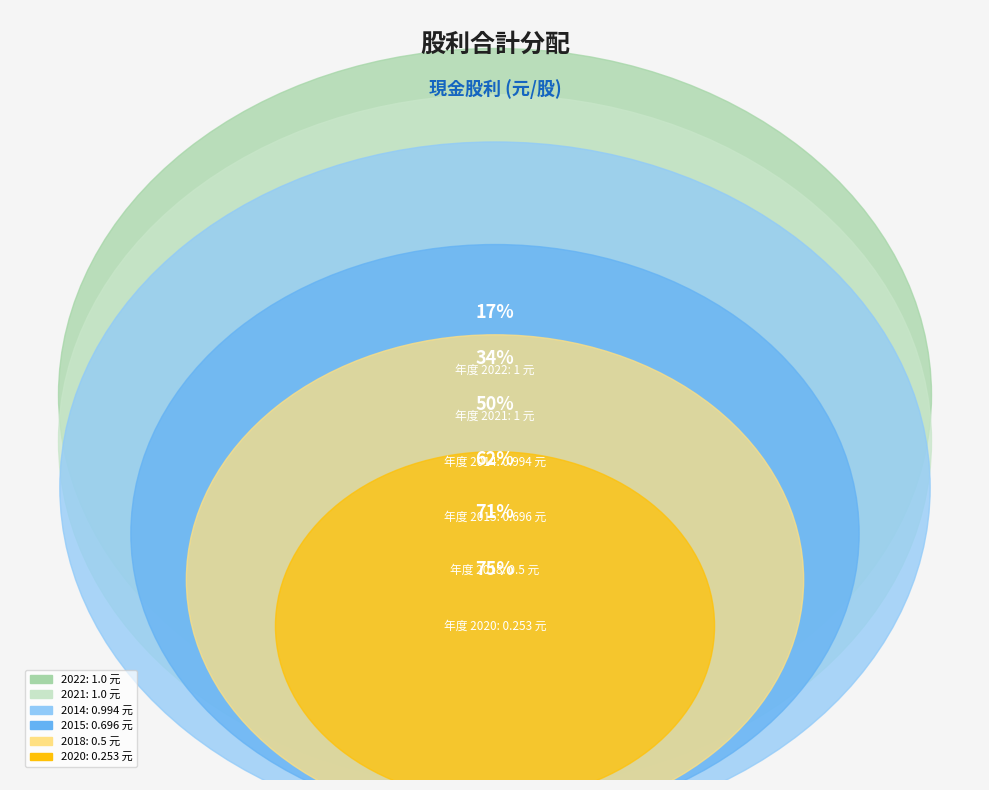

To the nearest percent, what percentage of the pie is 2014?

17%